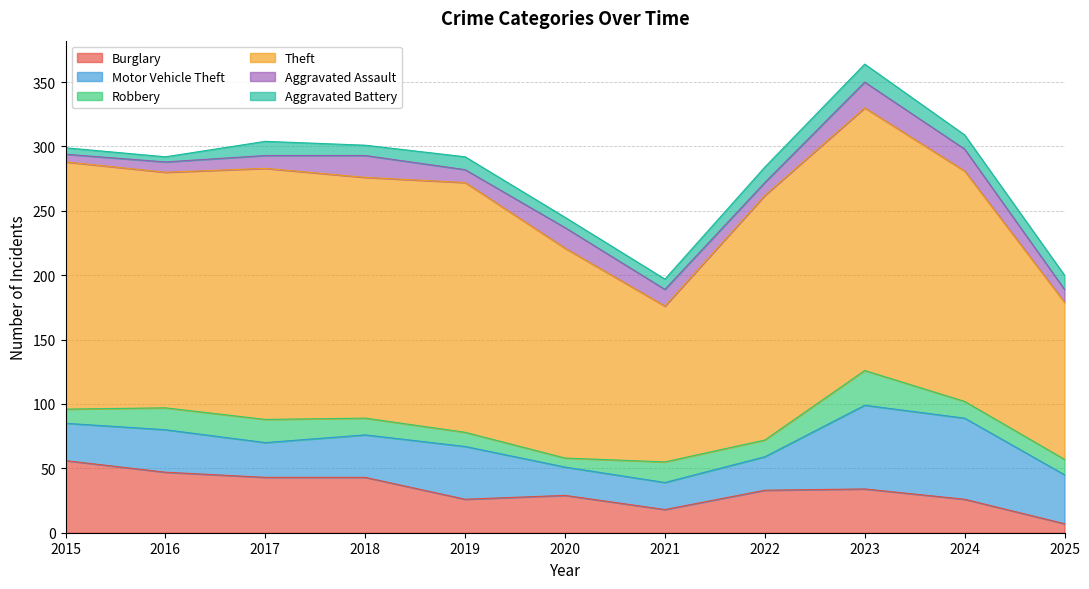

At which category does Theft reach its first local peak?

2017